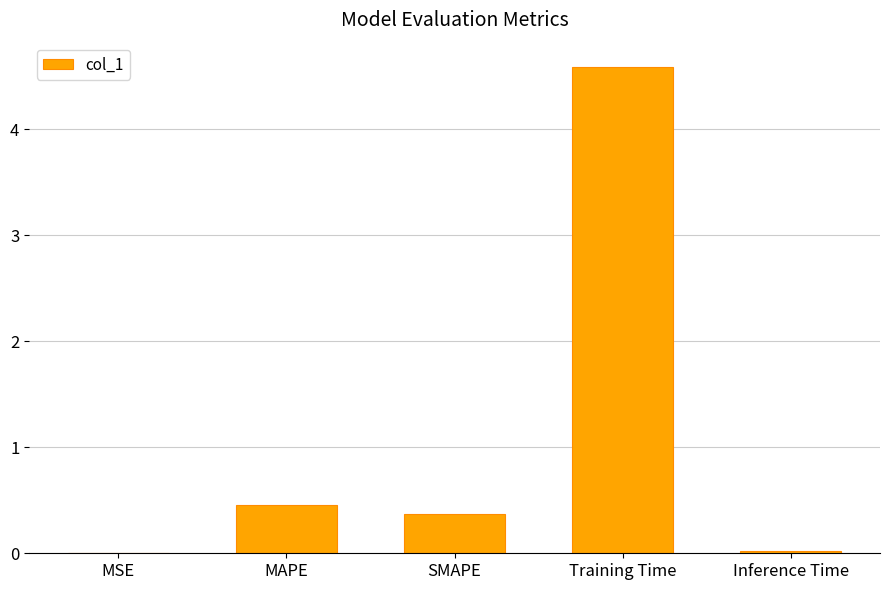

The value at MAPE is 0.5. True or false?

True